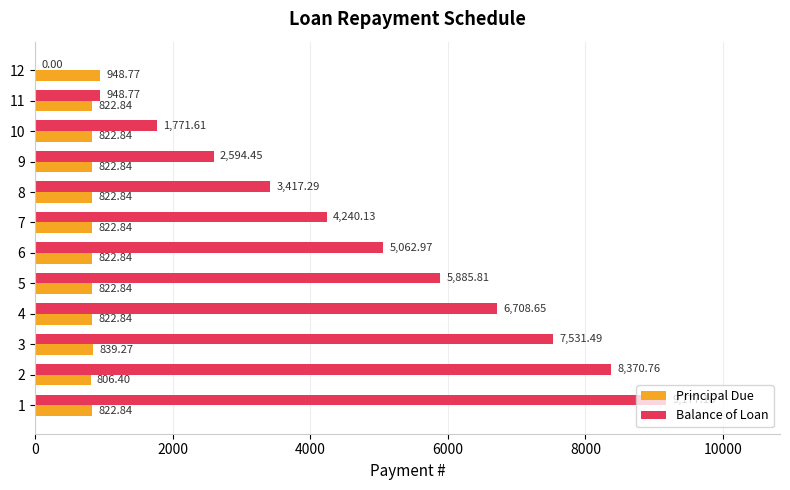

What is the sum of all Principal Due values?

10000.0